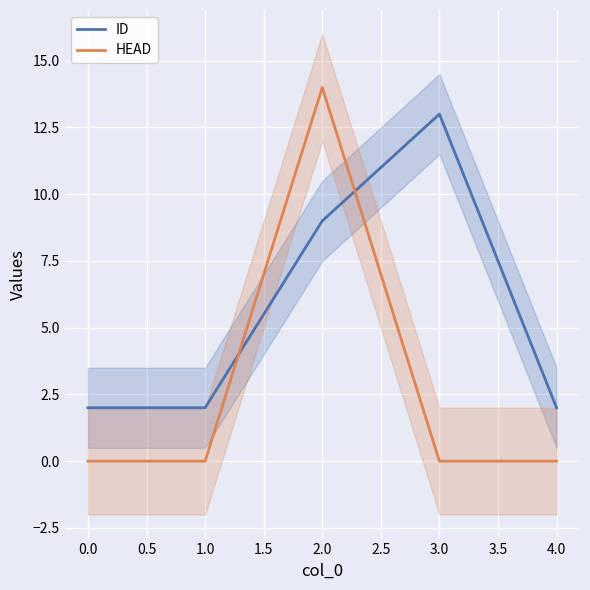

True or false: ID has more than 0 interior local peaks.

True